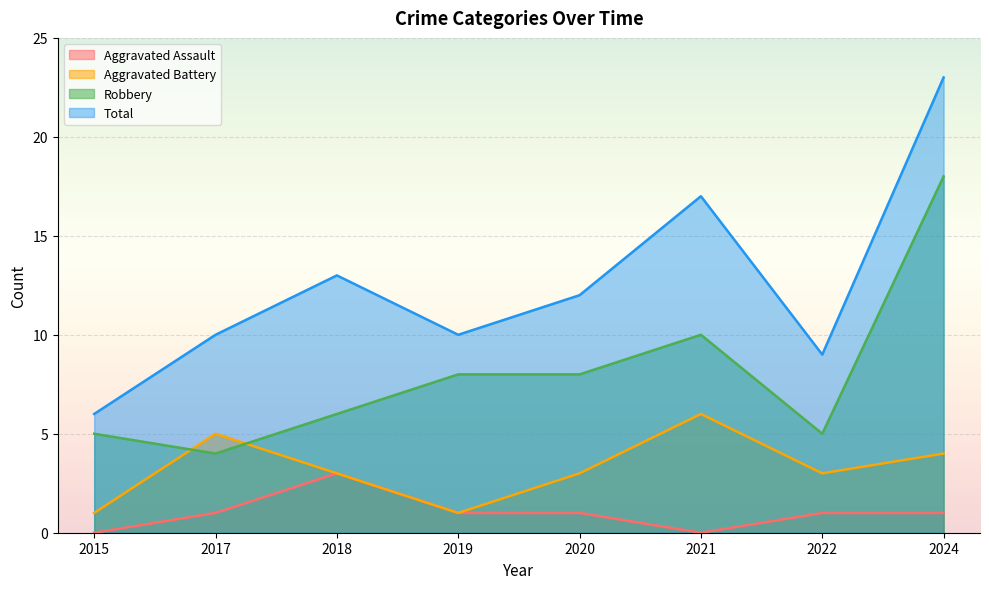

True or false: Aggravated Battery has more than 0 interior local peaks.

True